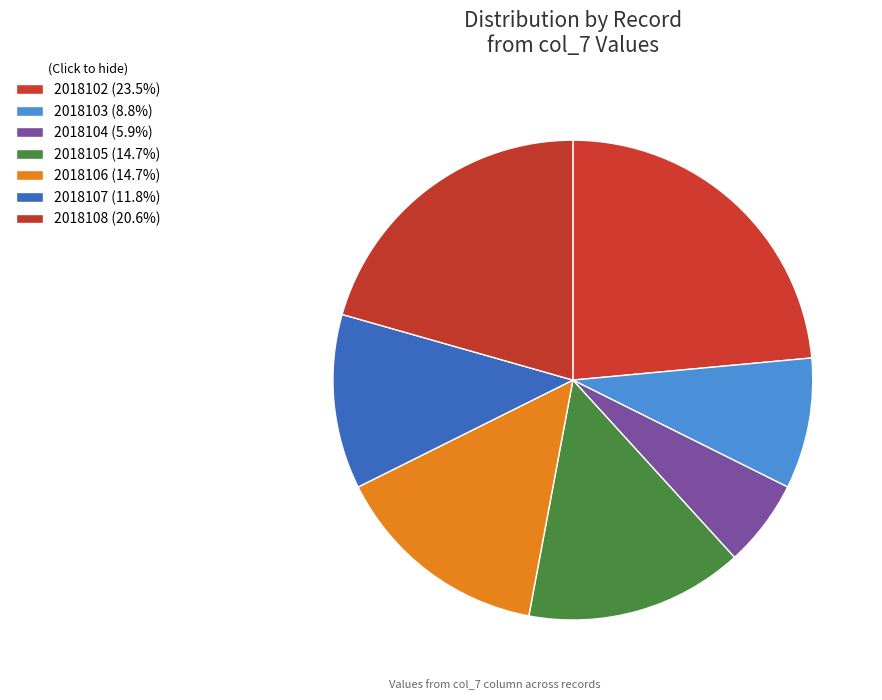

What is the ratio of the value at 2018105 to the value at 2018104?

2.5